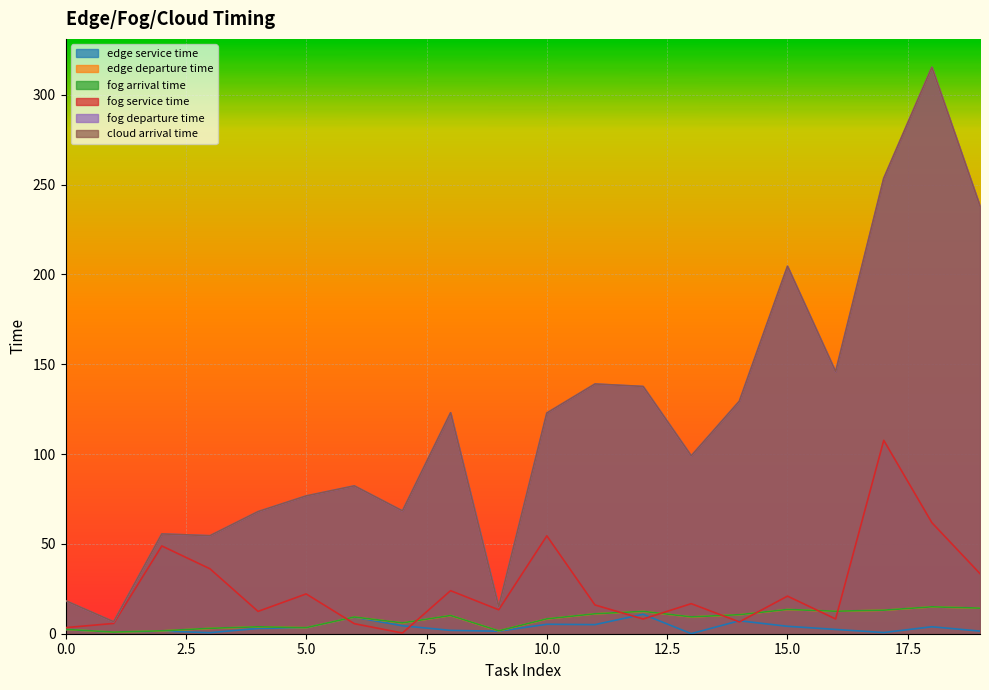

In edge service time, how many points are higher than both neighbors (excluding endpoints)?

6